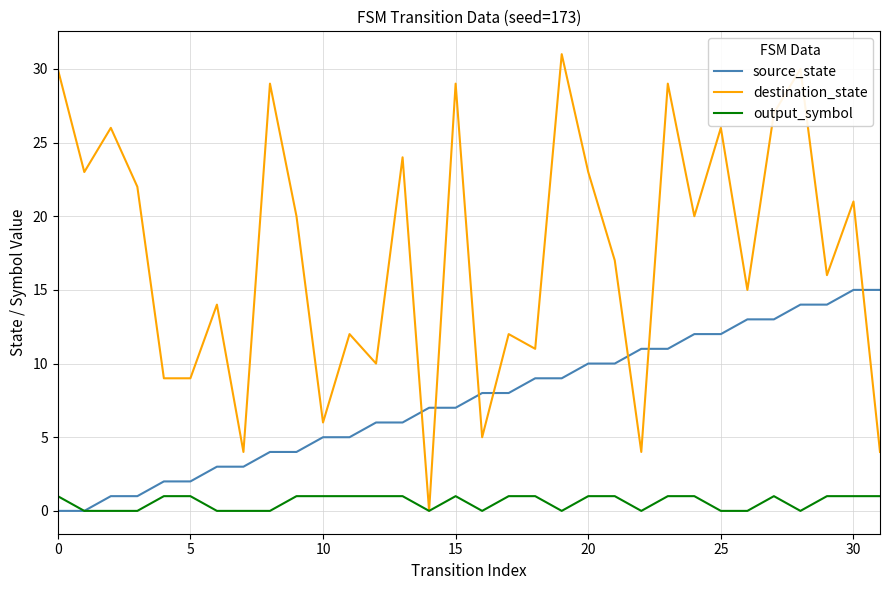

How many times do destination_state and source_state cross each other?

7